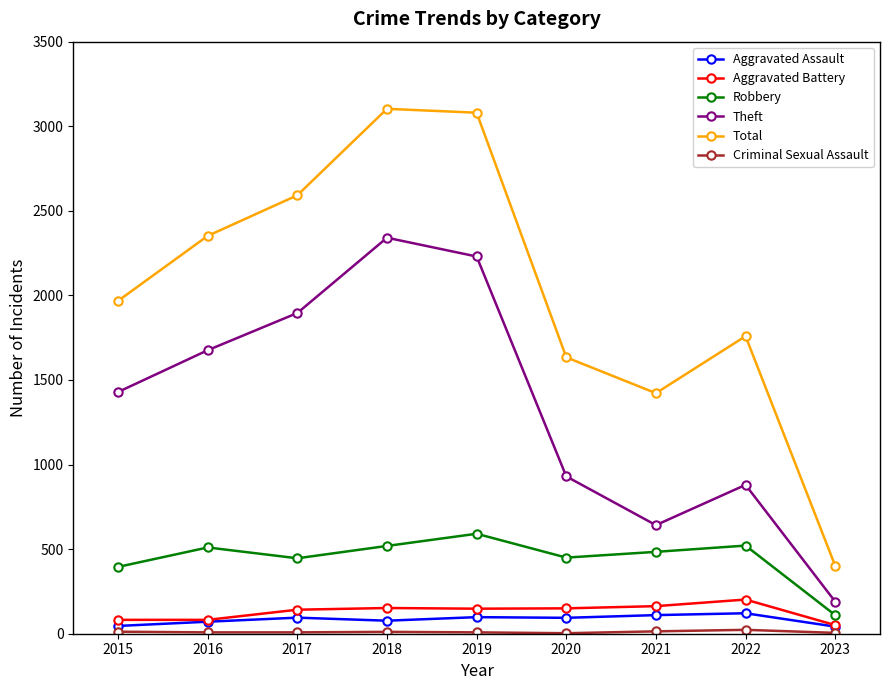

What is the average value of the Aggravated Assault series?

84